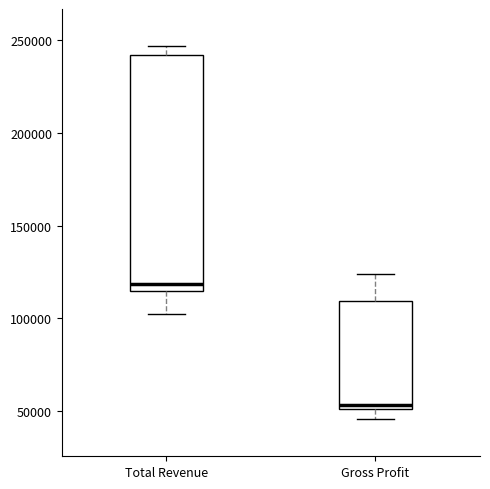

Where is the upper edge of the box for Total Revenue on the y-axis? The values are not printed on the chart, so give them approximately, as read against the axis.

240000